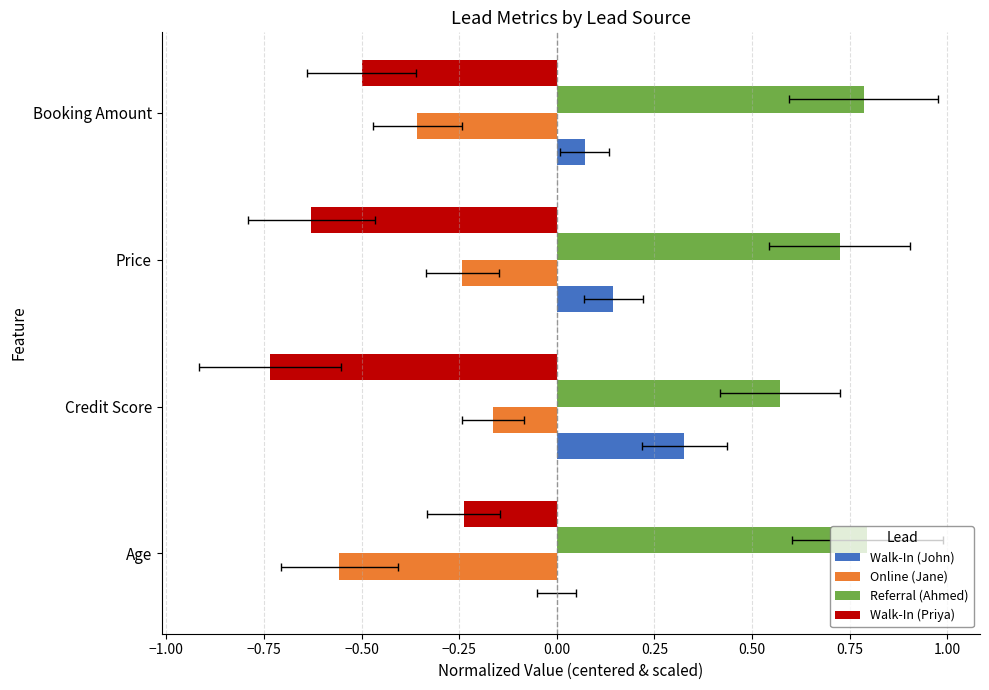

Rank the series by their average value, from lowest to highest.

Walk-In (Priya), Online (Jane), Walk-In (John), Referral (Ahmed)